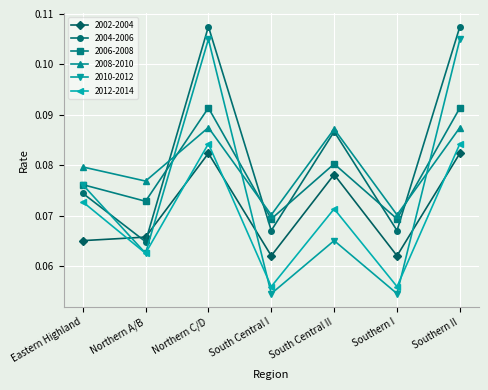

List the series in order of their peak value, highest first.

2004-2006, 2010-2012, 2006-2008, 2008-2010, 2012-2014, 2002-2004